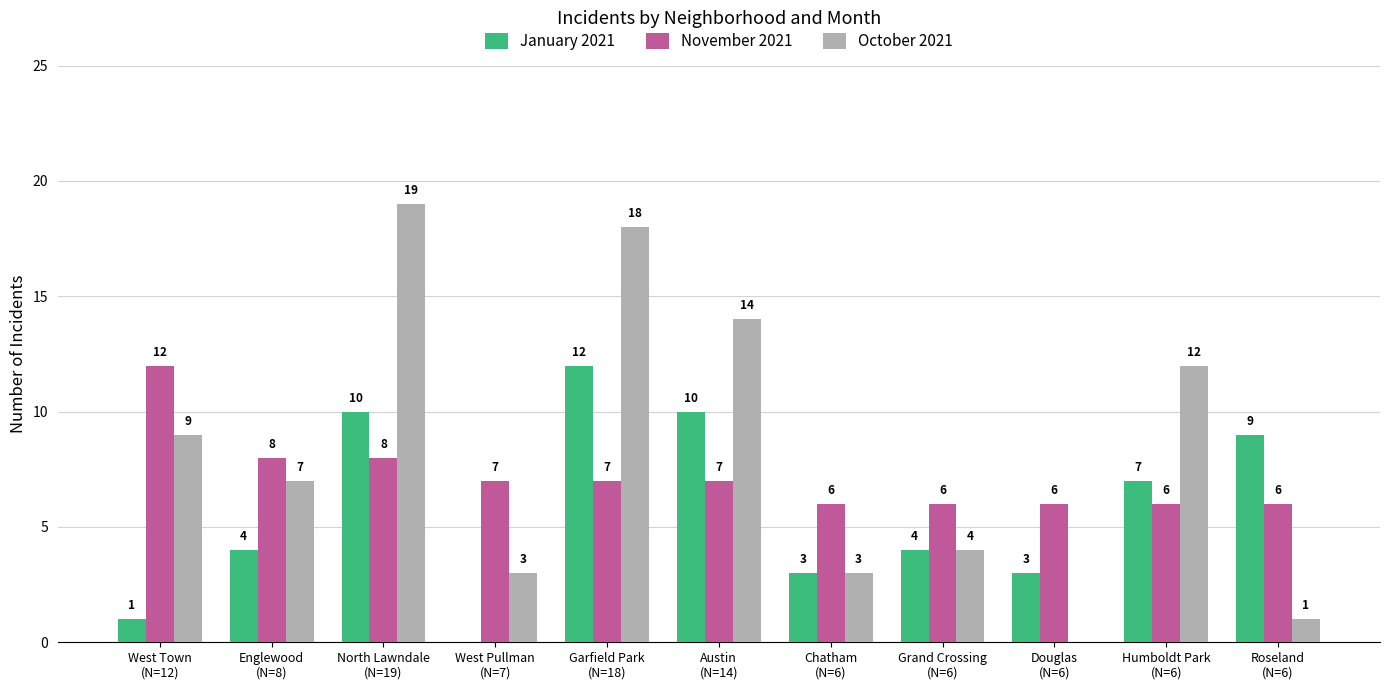

Is it true that January 2021 equals 0 at West Pullman
(N=7)?

True